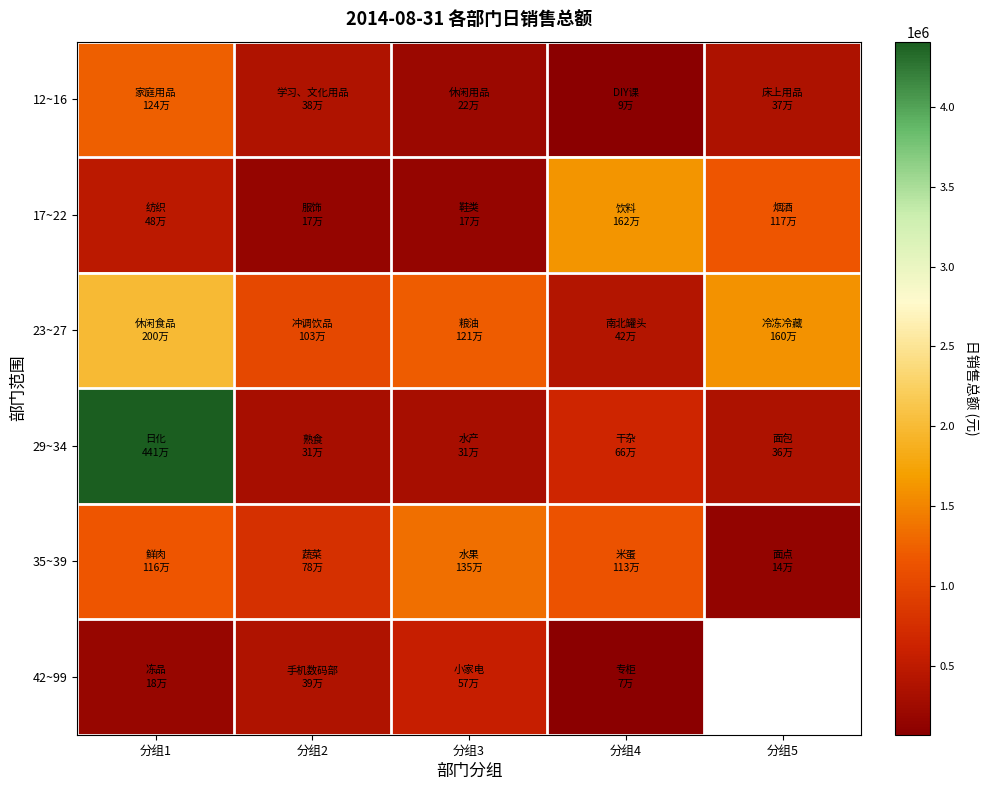

List the labels in order of 12~16 value, largest first.

分组1, 分组2, 分组5, 分组3, 分组4